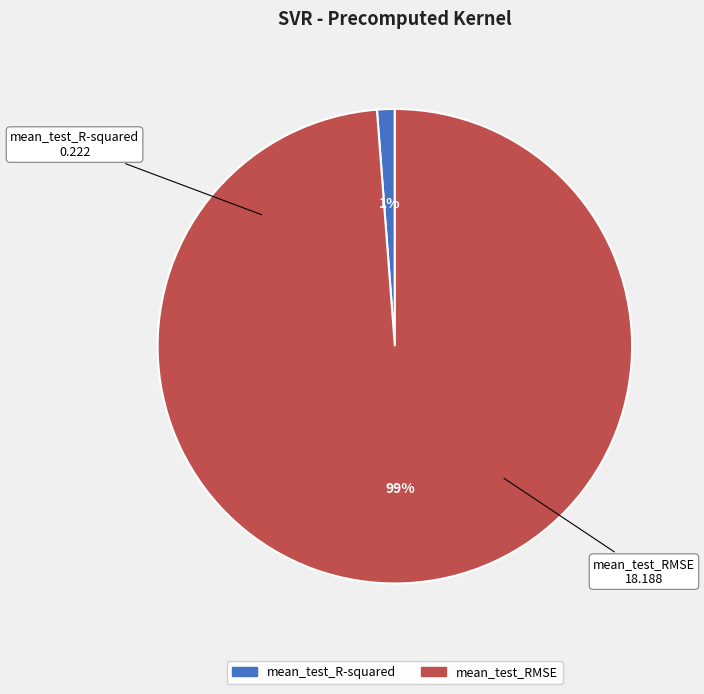

Combined, do mean_test_R-squared and mean_test_RMSE account for over 50%?

Yes